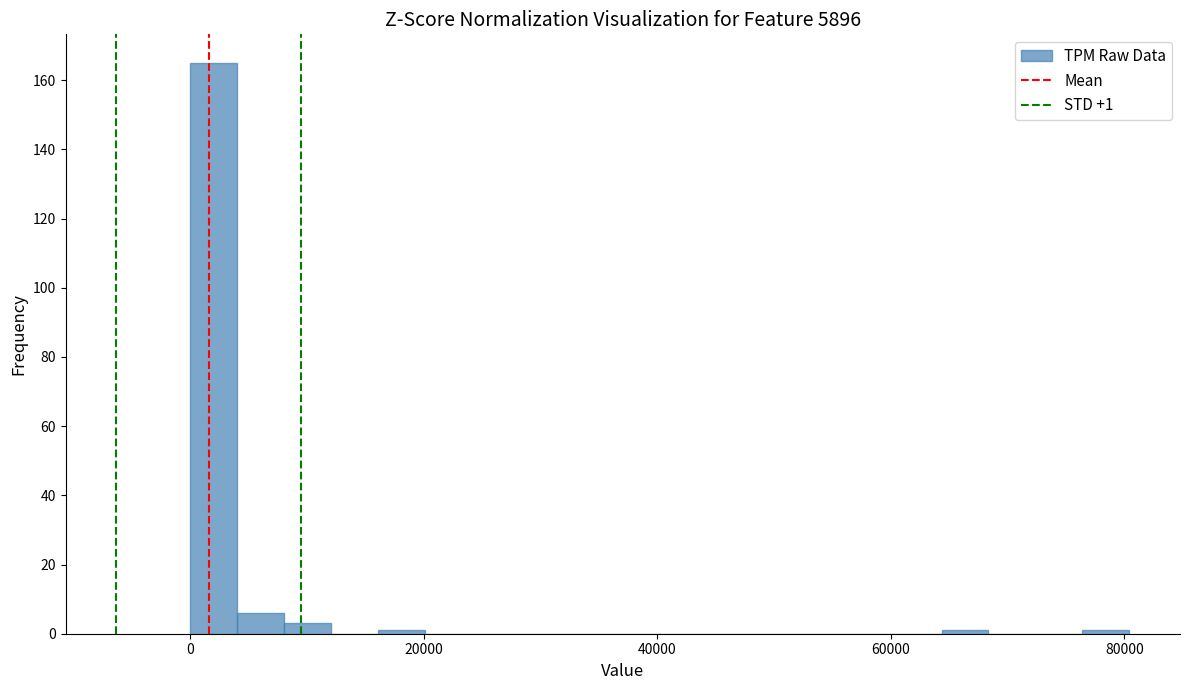

Around what value on the x-axis is the tallest bar? Give the approximate position of its centre, as read against the axis.

2000